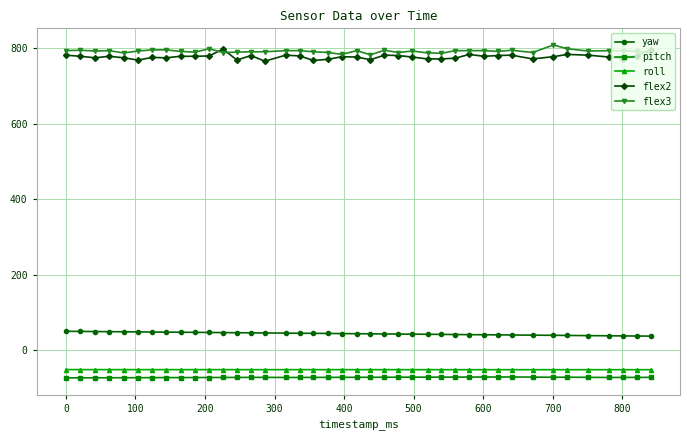

What is the maximum value for flex3?

809.0